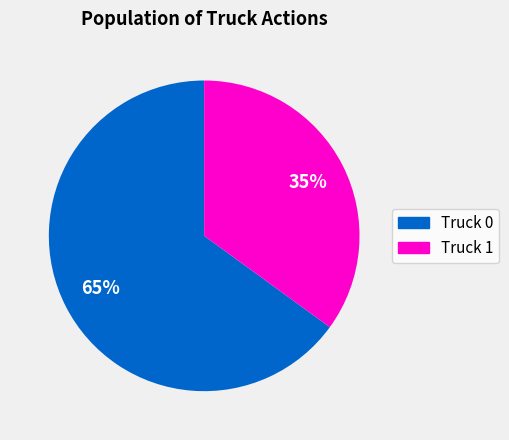

How many segments does this pie chart have?

2